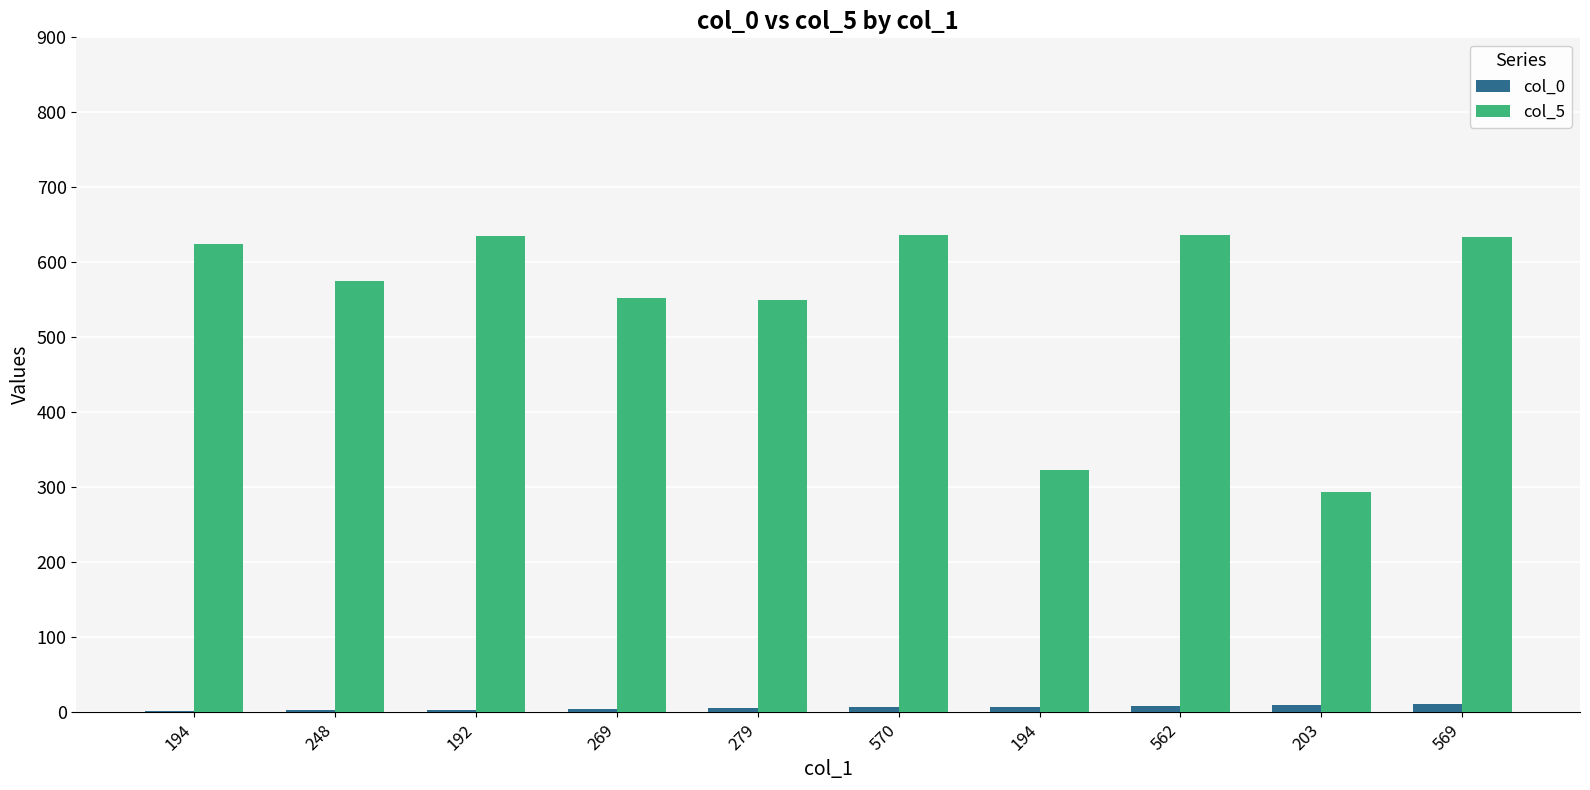

What is the sum of the col_5 values at 192 and 570?

1271